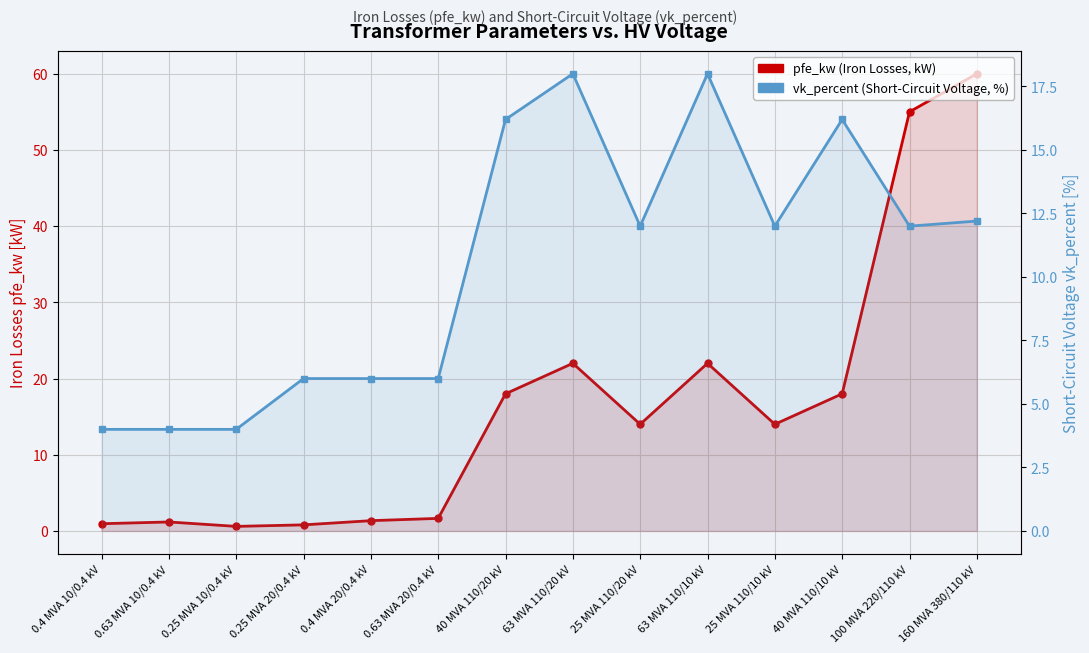

Reading left to right, list all the values displayed in this chart.

pfe_kw (Iron Losses, kW): 0.9	1.2	0.6	0.8	1.4	1.6	18.0	22.0	14.0	22.0	14.0	18.0	55.0	60.0
vk_percent (Short-Circuit Voltage, %): 4.0	4.0	4.0	6.0	6.0	6.0	16.2	18.0	12.0	18.0	12.0	16.2	12.0	12.2